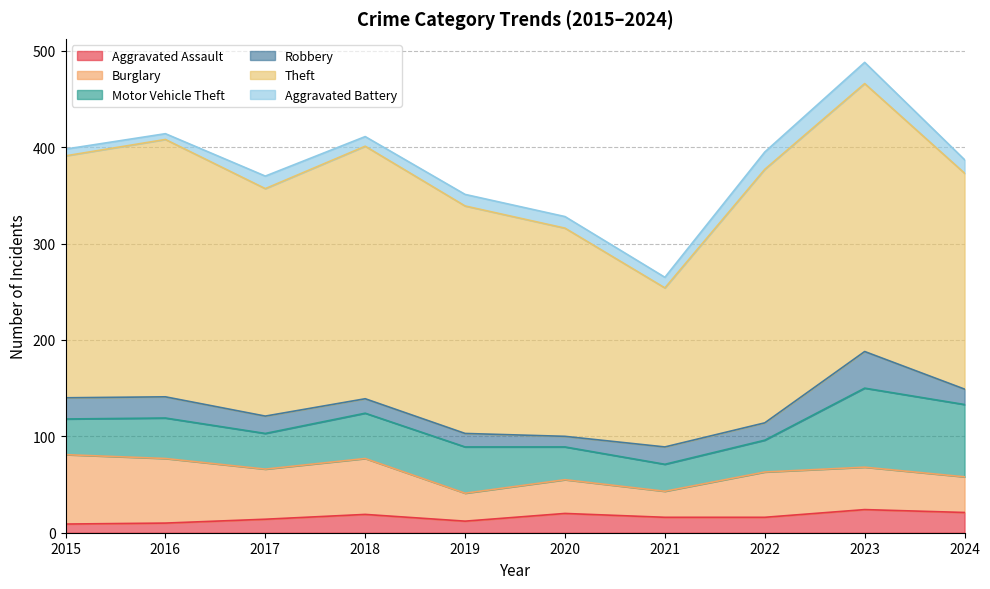

Reading left to right, transcribe all the data shown in this chart.

Aggravated Assault: 9	10	14	19	12	20	16	16	24	21
Burglary: 72	67	52	58	29	35	27	47	44	37
Motor Vehicle Theft: 37	42	37	47	48	34	28	33	82	75
Robbery: 22	22	18	15	14	11	18	18	38	16
Theft: 251	267	236	262	236	216	165	263	278	224
Aggravated Battery: 7	6	13	10	12	12	11	18	22	14